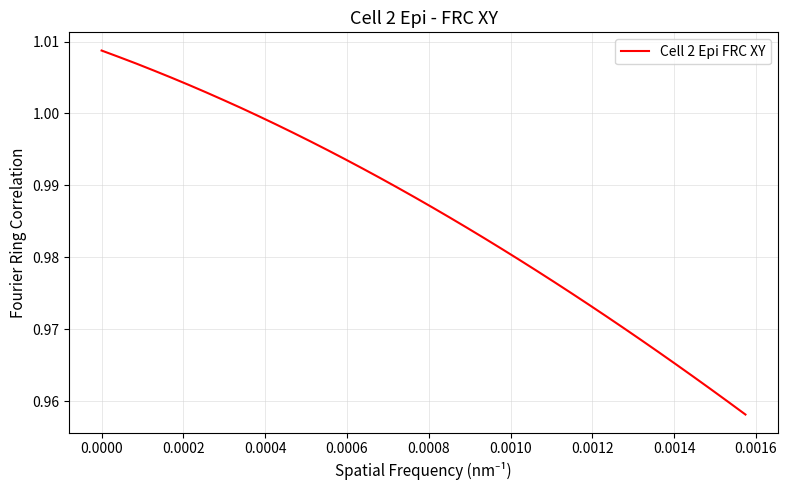

How many lines are shown in the chart?

1